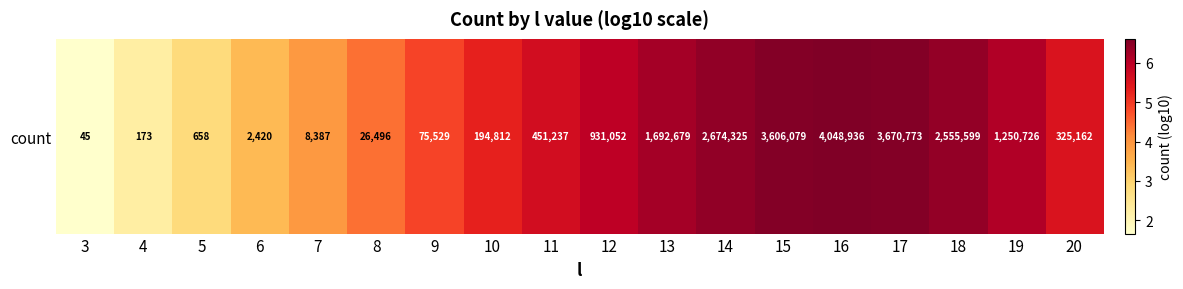

What is the difference between the values at 4 and 20?

3.3